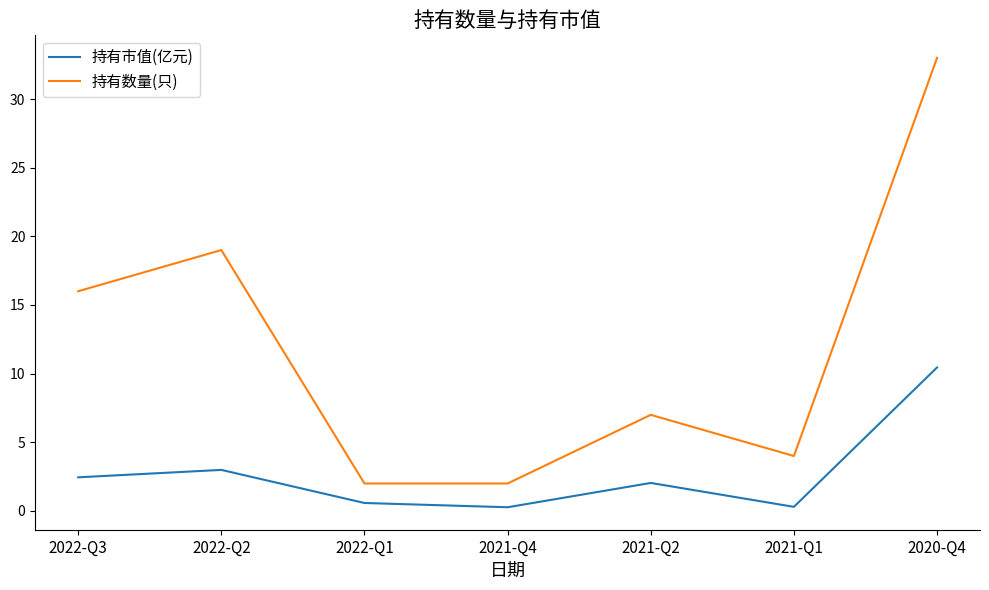

What are all the series names shown in the legend?

持有市值(亿元), 持有数量(只)